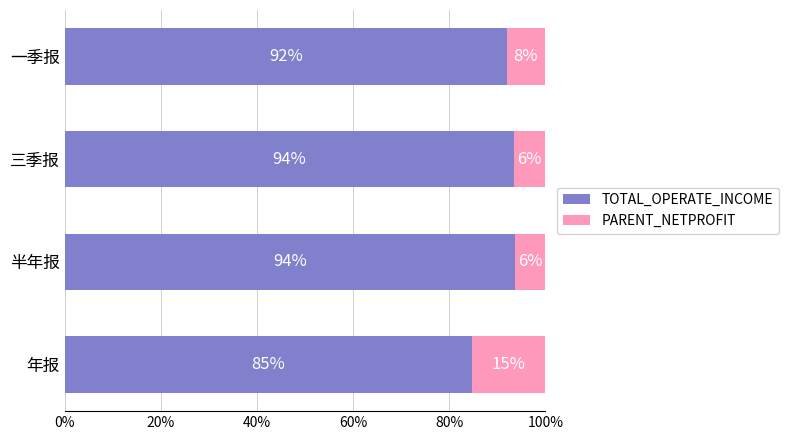

What is the total value across all series at 半年报?

100.0